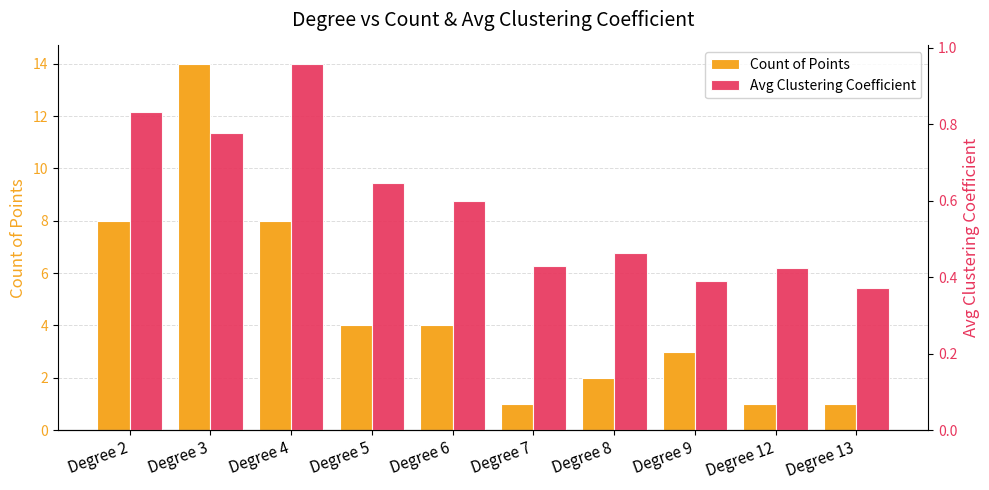

How many bars are there in total?

20